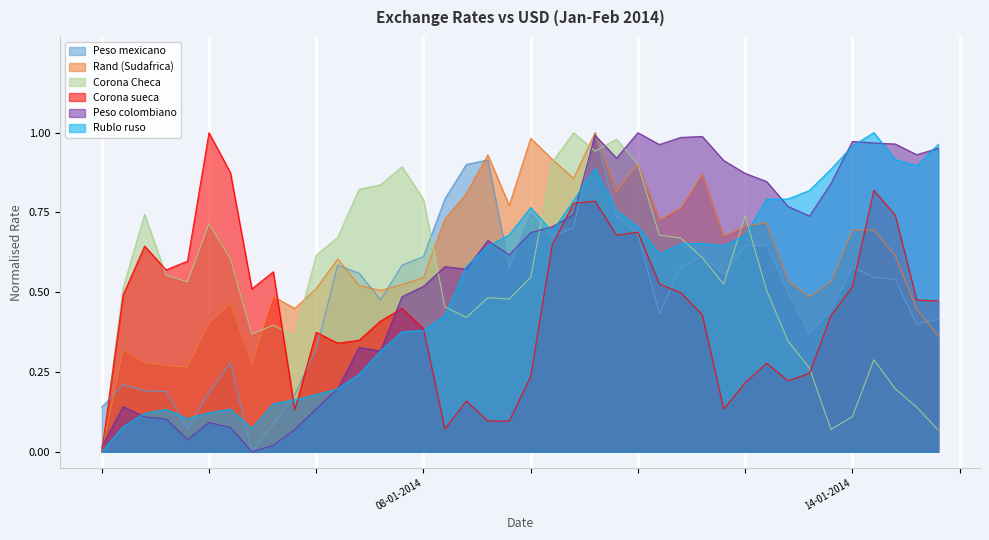

The value of Rand (Sudafrica) at 14-01-2014 is 0.2. True or false?

False